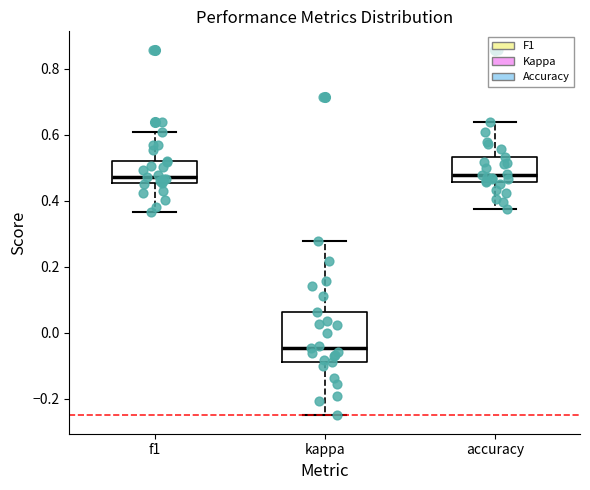

Which box is the tallest, from its lower edge to its upper edge?

kappa